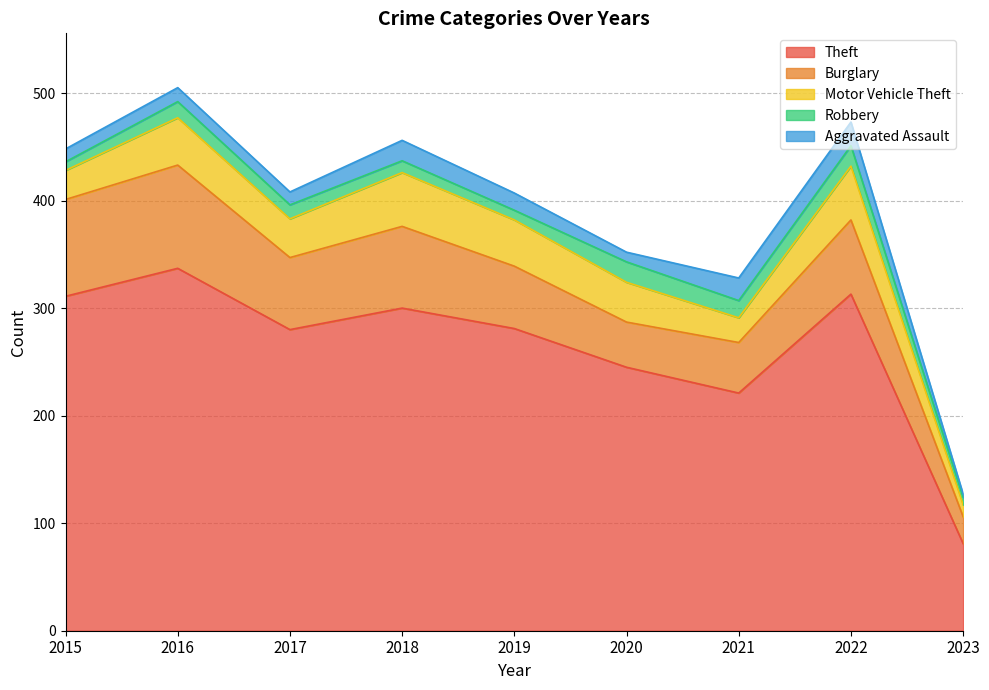

What is the value of the Motor Vehicle Theft point at the 8th from the left?

50